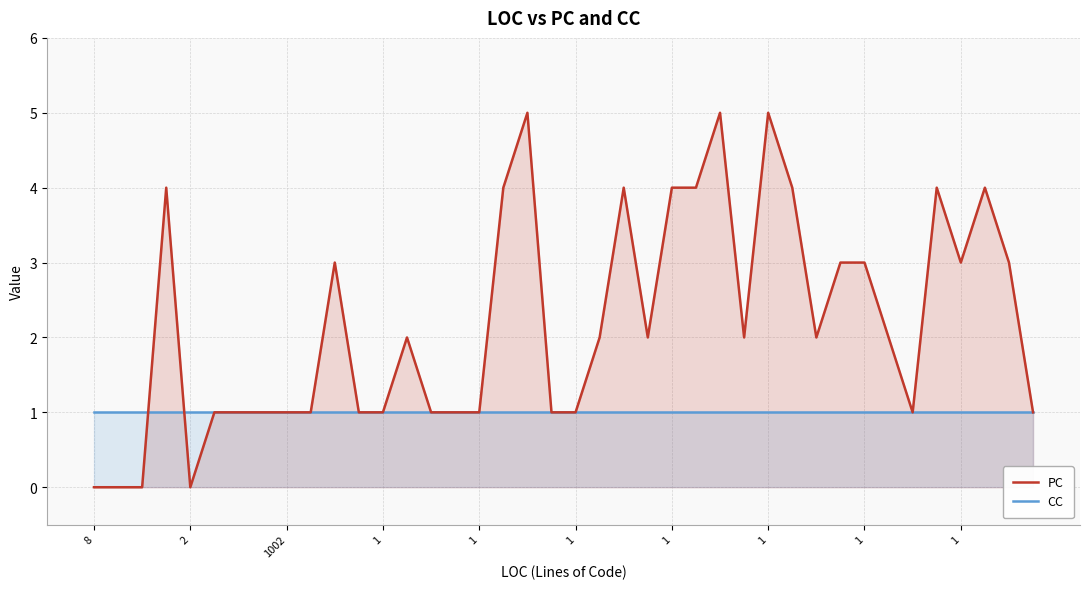

What is the difference between the highest and lowest values at 35?

3